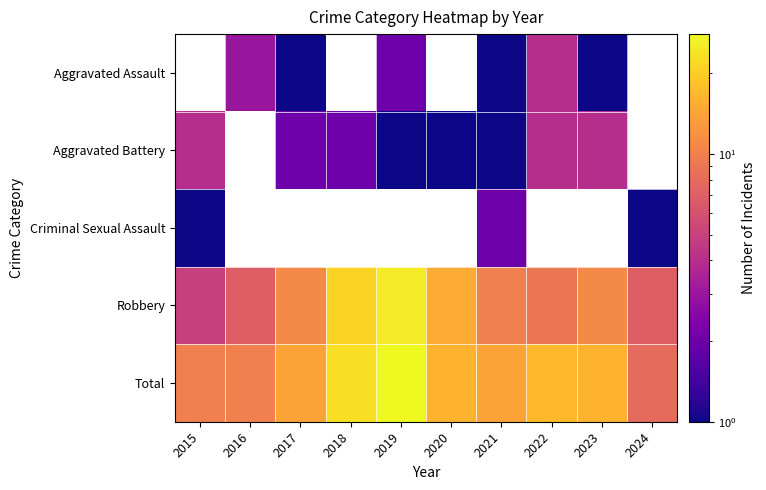

What is the difference between the highest and lowest values at 2022?

13.0